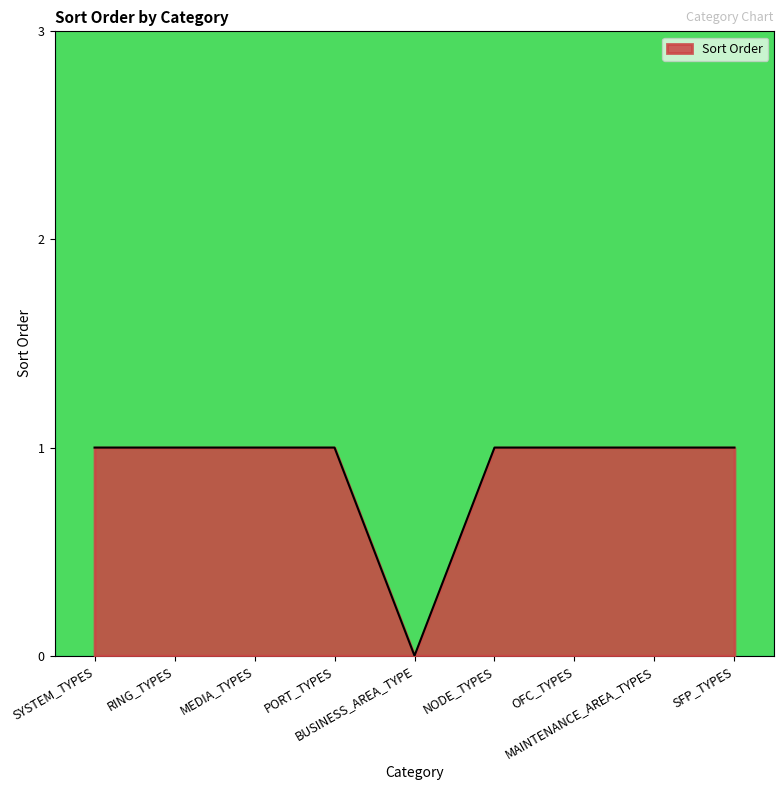

The value at SYSTEM_TYPES is 1. True or false?

True